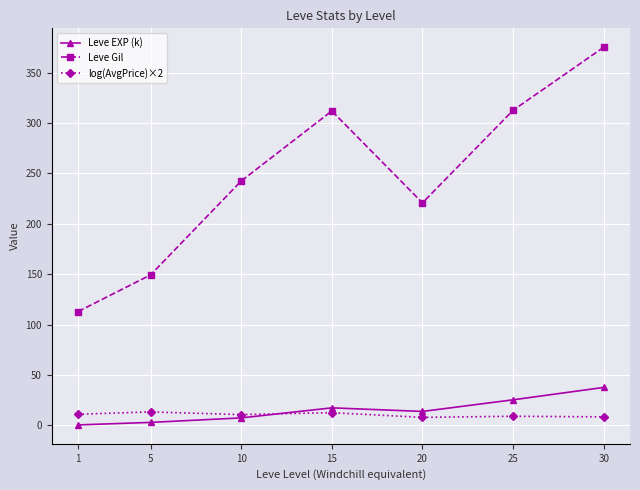

How many data points in Leve Gil are less than 242?

3